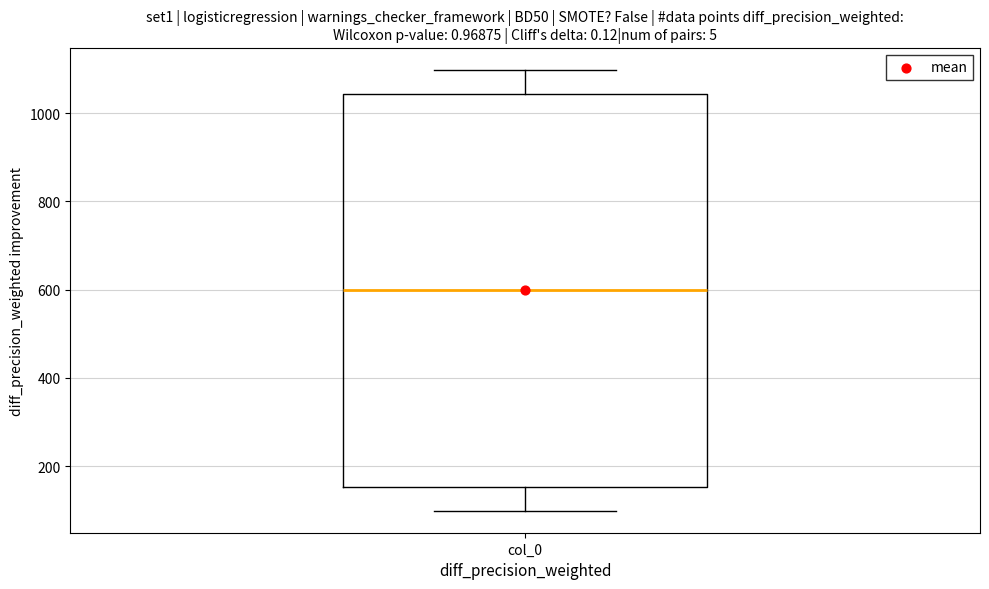

Transcribe this box plot: give where the median line is, the range the box spans, and where the two whiskers end, as read against the y-axis. The values are not printed on the chart, so give them approximately, as read against the axis.

median 600, box 160 to 1040, whiskers 100 to 1100